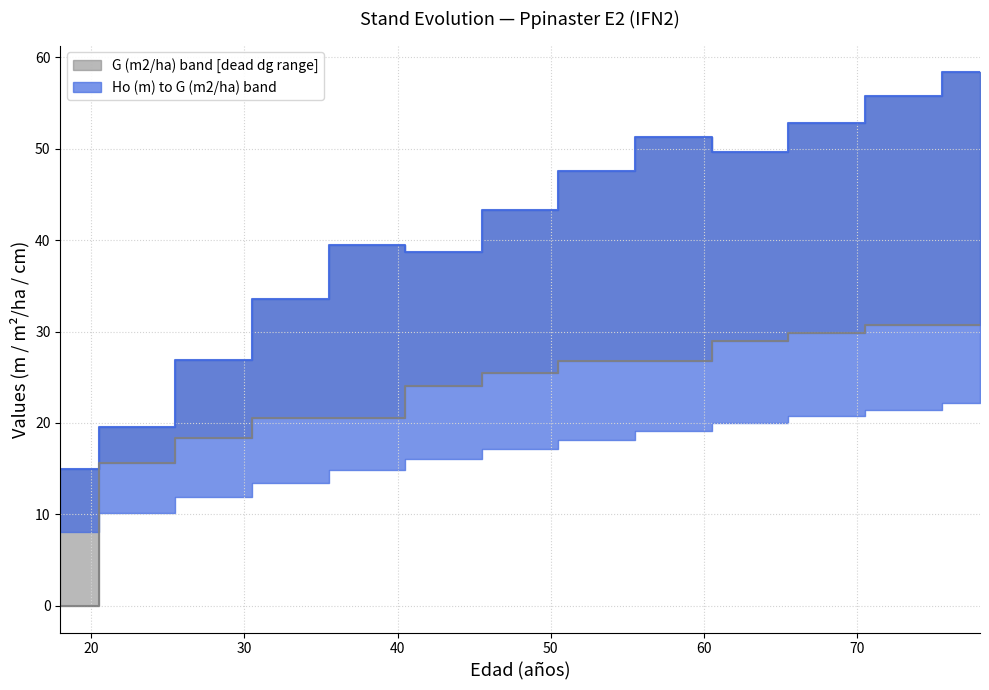

True or false: dg_dead (cm) has more than 2 points higher than both neighbors.

False